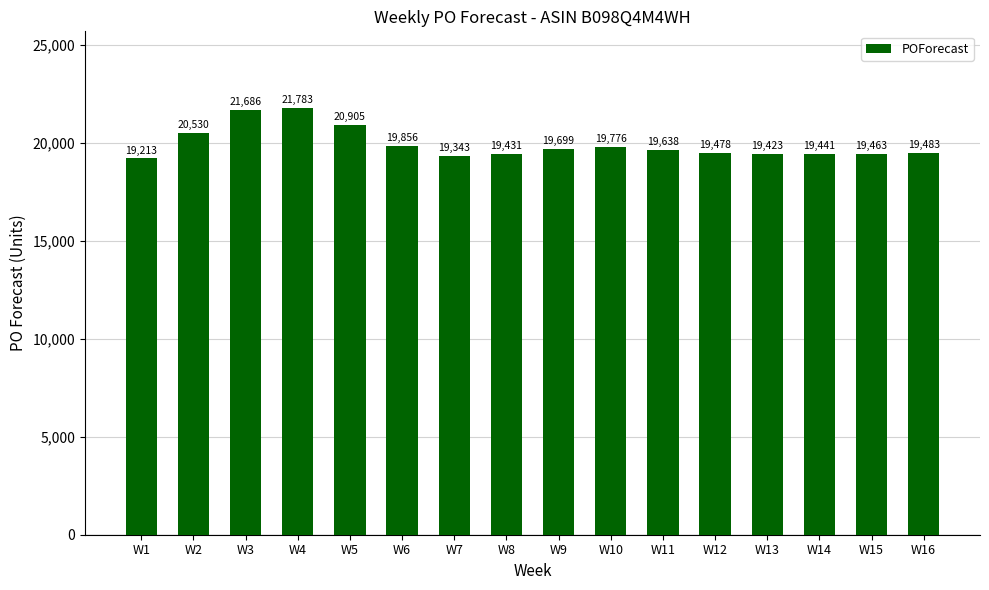

Count the number of data series in this chart.

1